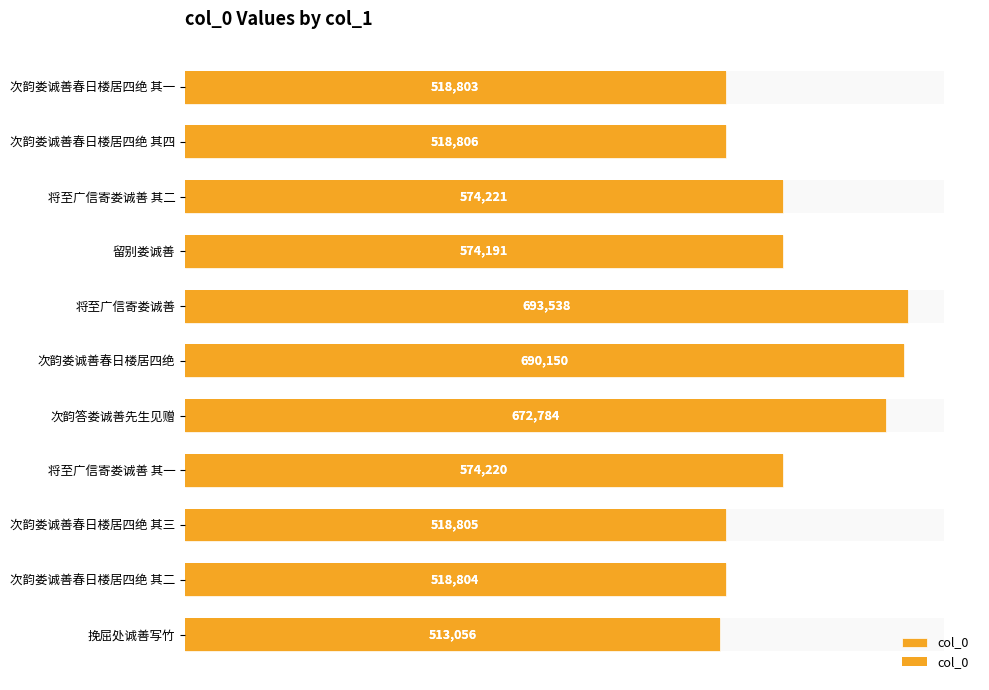

Reading right to left, extract all data points from this chart.

513056	518804	518805	574220	672784	690150	693538	574191	574221	518806	518803